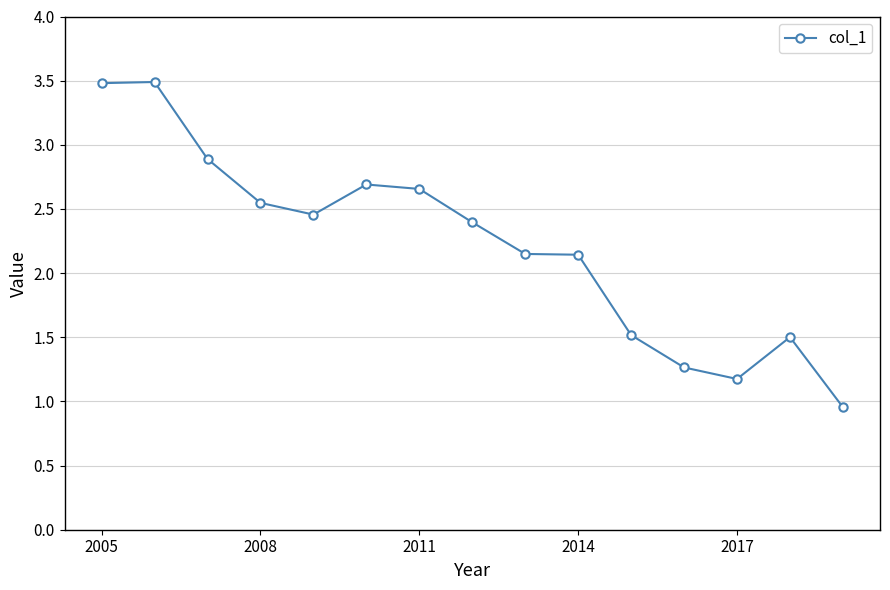

What is the sum of all values?

33.3